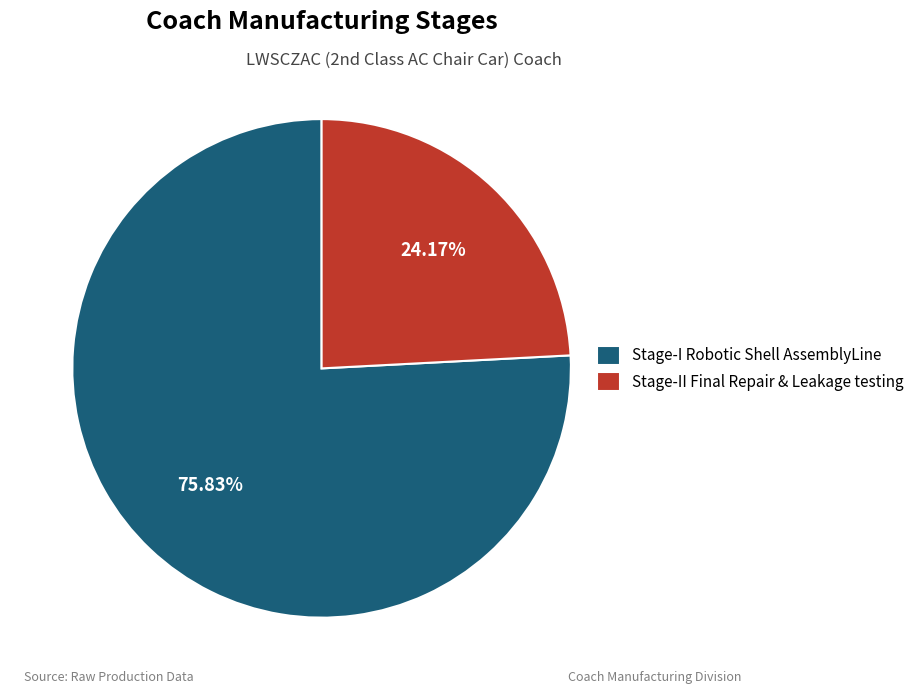

Rank the categories by value from lowest to highest.

Stage-II Final Repair & Leakage testing, Stage-I Robotic Shell AssemblyLine